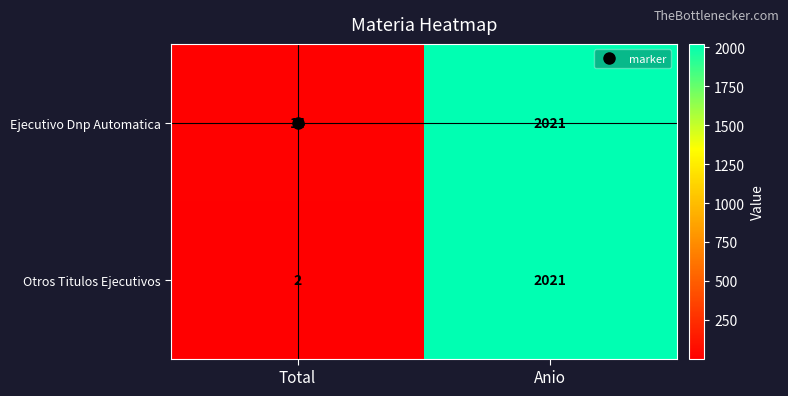

How many distinct data groups are displayed?

2